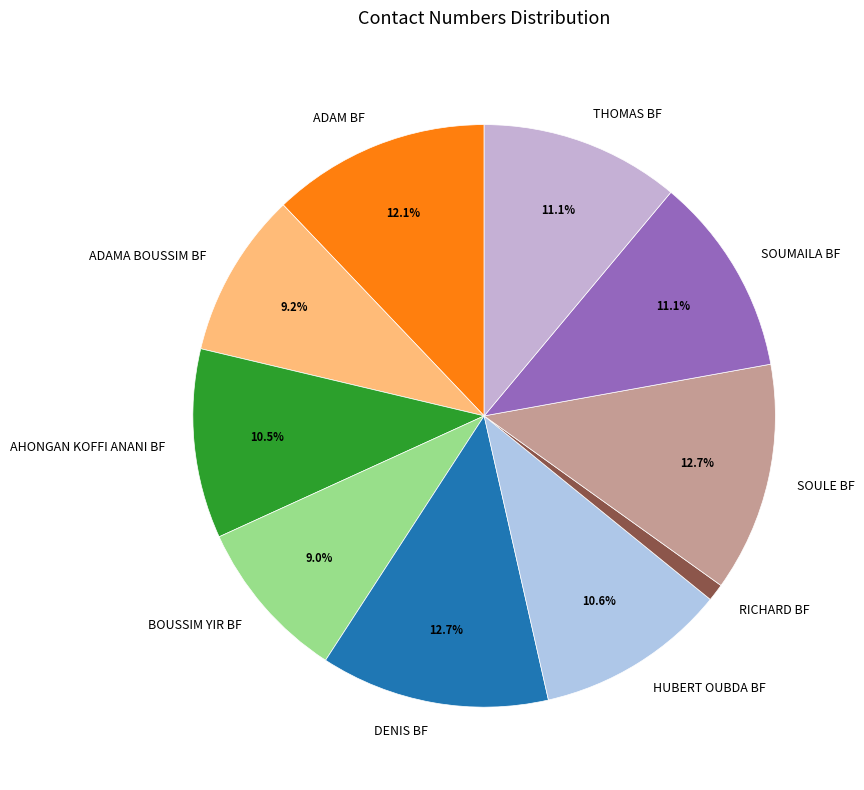

How many segments does this pie chart have?

10